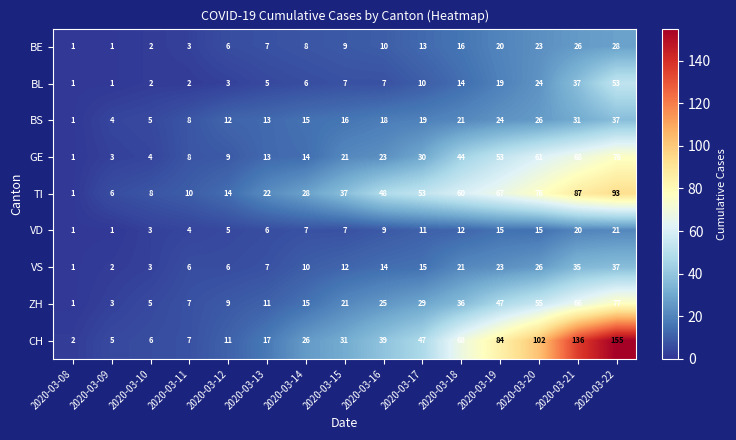

Which series changed the most between 2020-03-08 and 2020-03-20?

CH